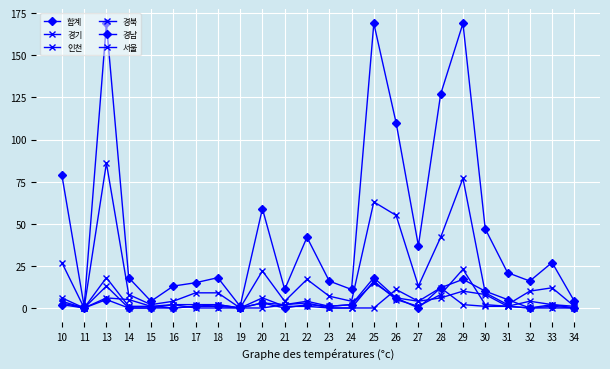

Rank the series by their maximum value, from highest to lowest.

합계, 경기, 인천, 경남, 경북, 서울